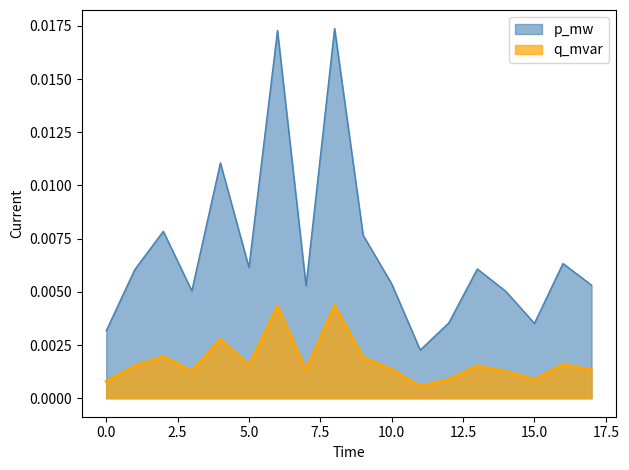

Which series has the largest range (max minus min)?

p_mw